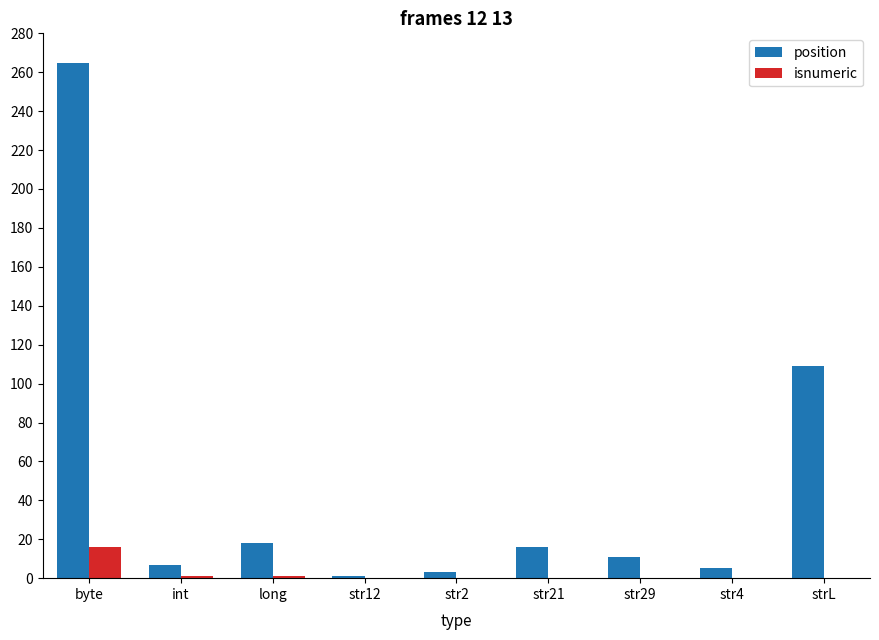

Where is position nearest to the value 133?

strL